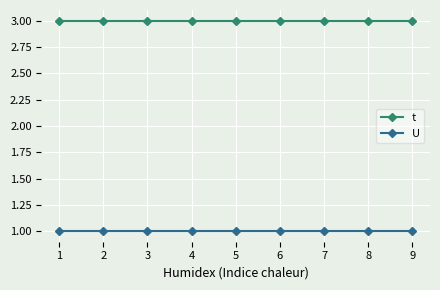

Rank the series at 1 from lowest to highest value.

U, t